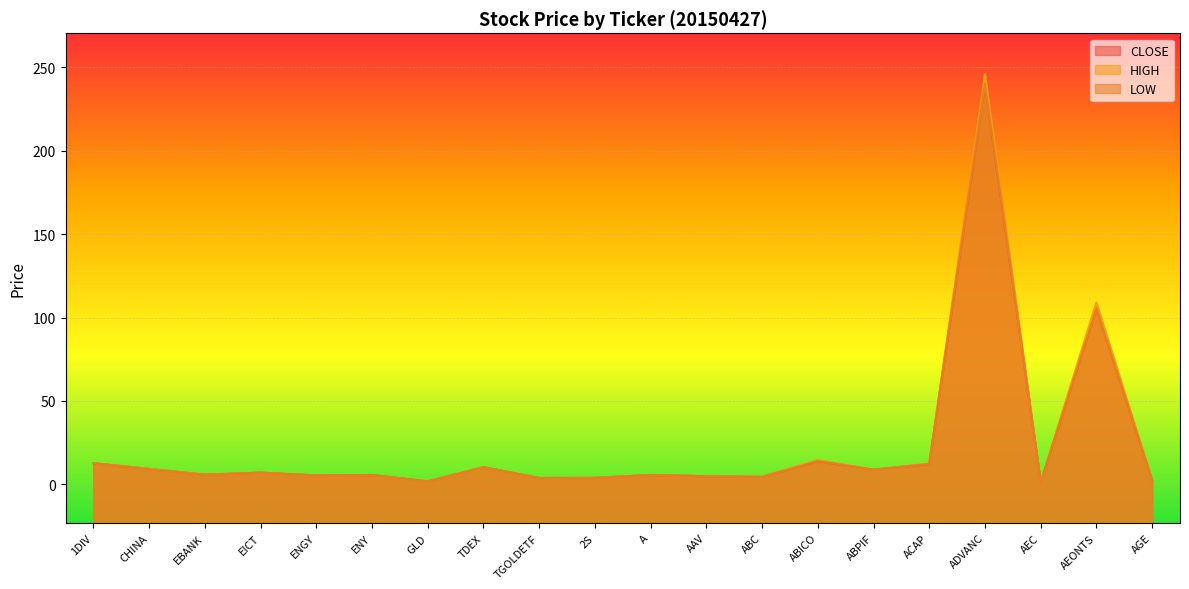

At which category is the sum across all series the highest?

ADVANC